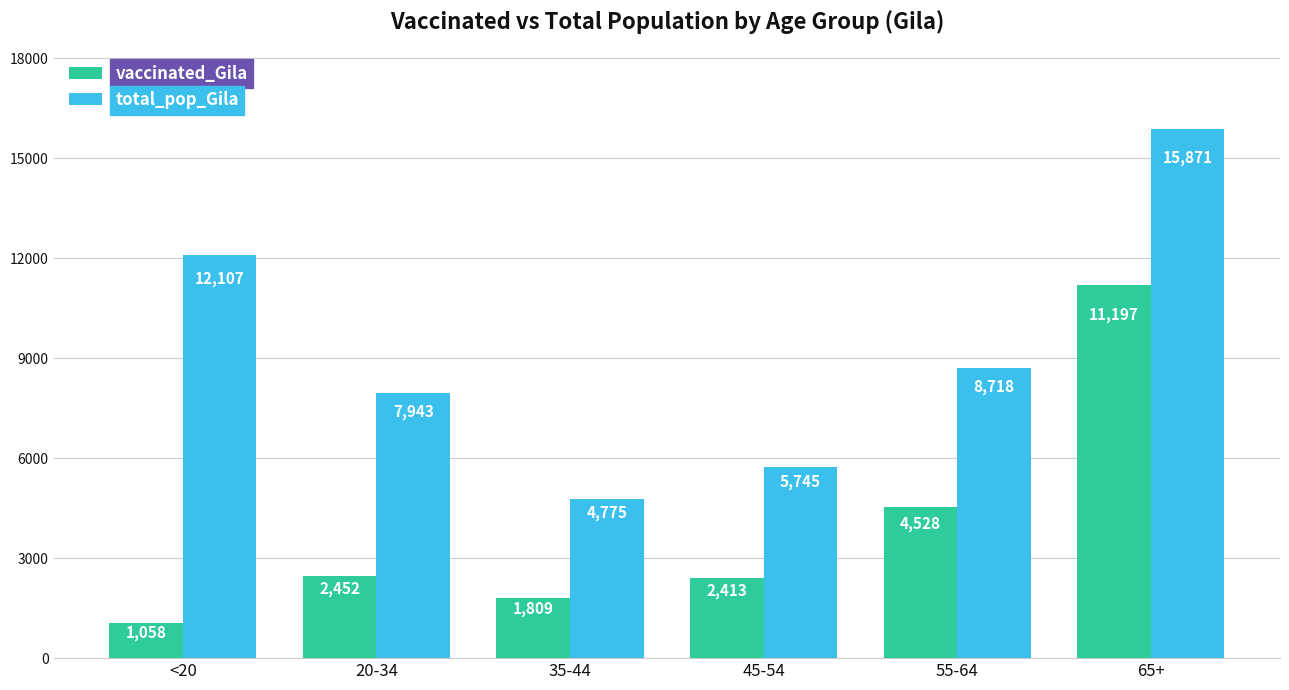

Rank the series by their average value, from lowest to highest.

vaccinated_Gila, total_pop_Gila